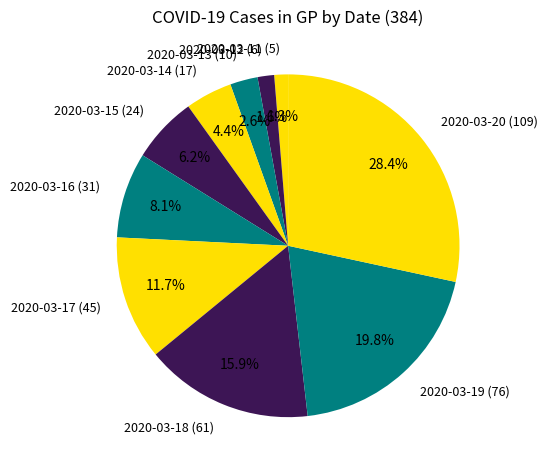

To the nearest percent, what portion does 2020-03-12 represent?

2%